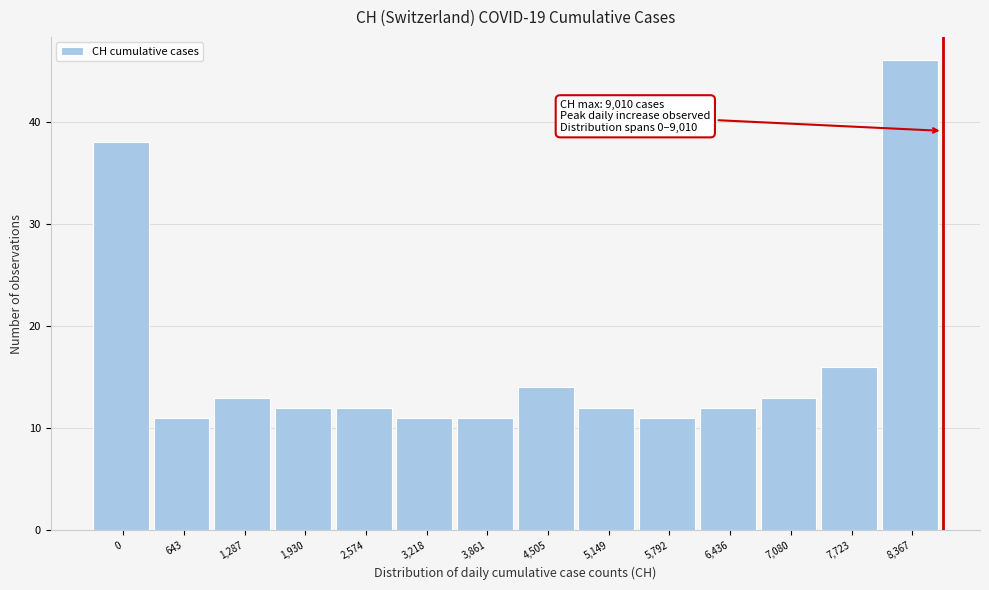

Reading left to right, transcribe all the data shown in this chart.

38	11	13	12	12	11	11	14	12	11	12	13	16	46